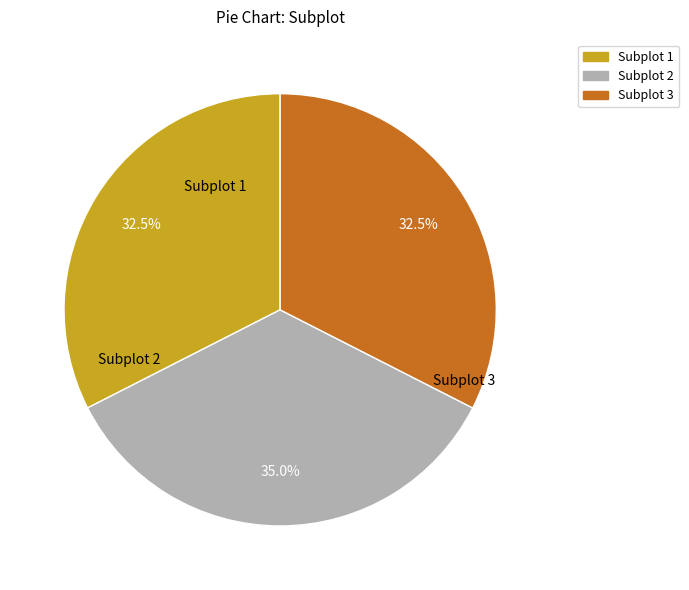

Does Subplot 1 represent more than half of the total?

No